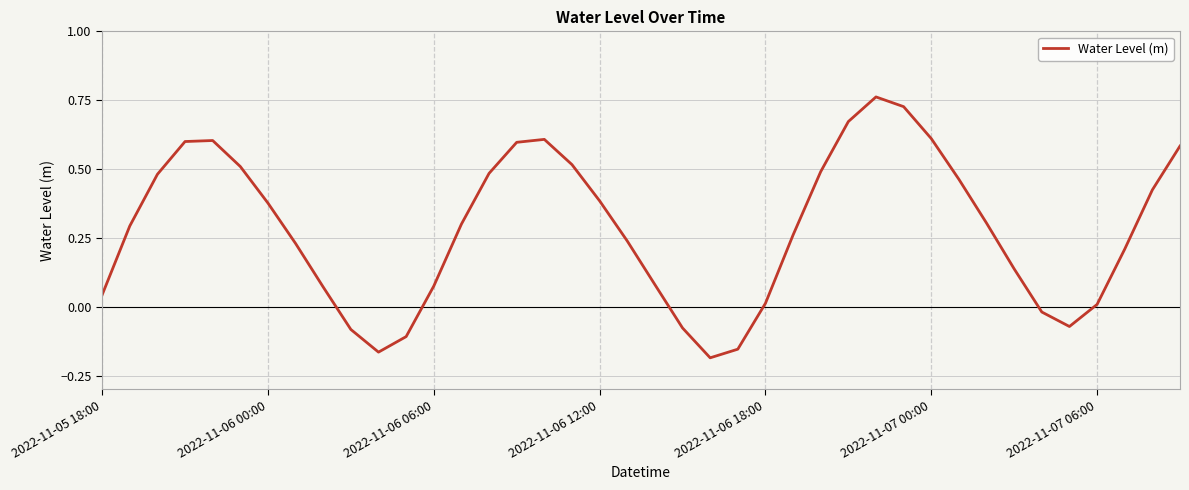

What is the difference between the maximum and minimum values?

0.9